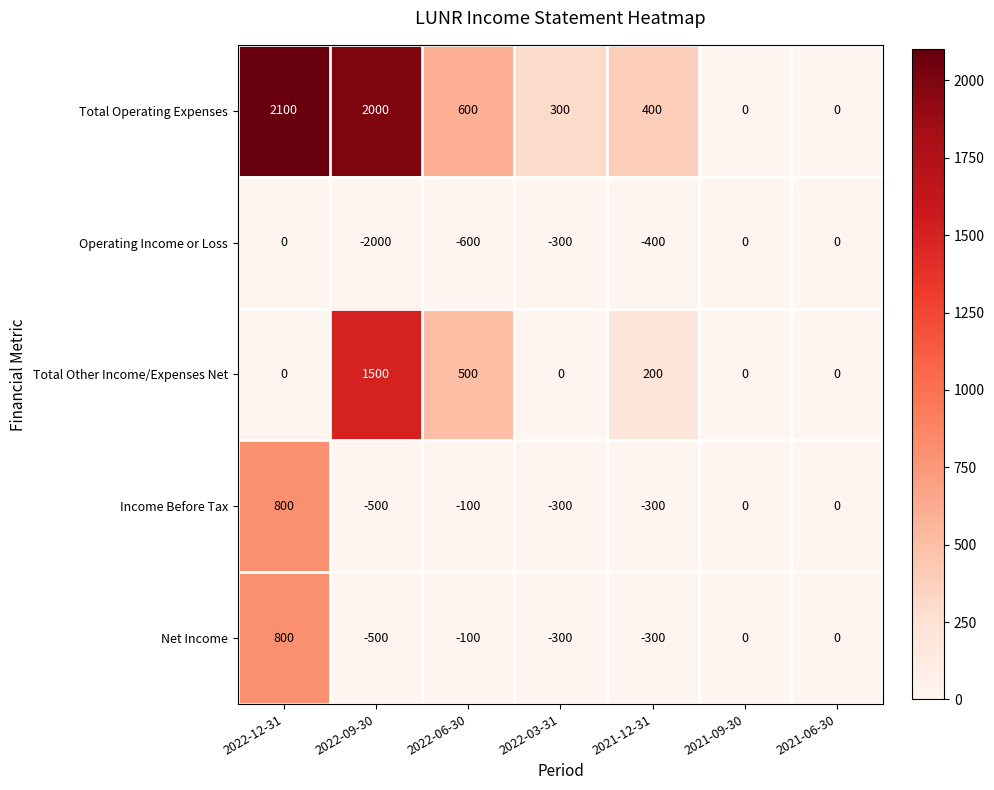

Which series changed the most between 2022-12-31 and 2021-09-30?

Total Operating Expenses